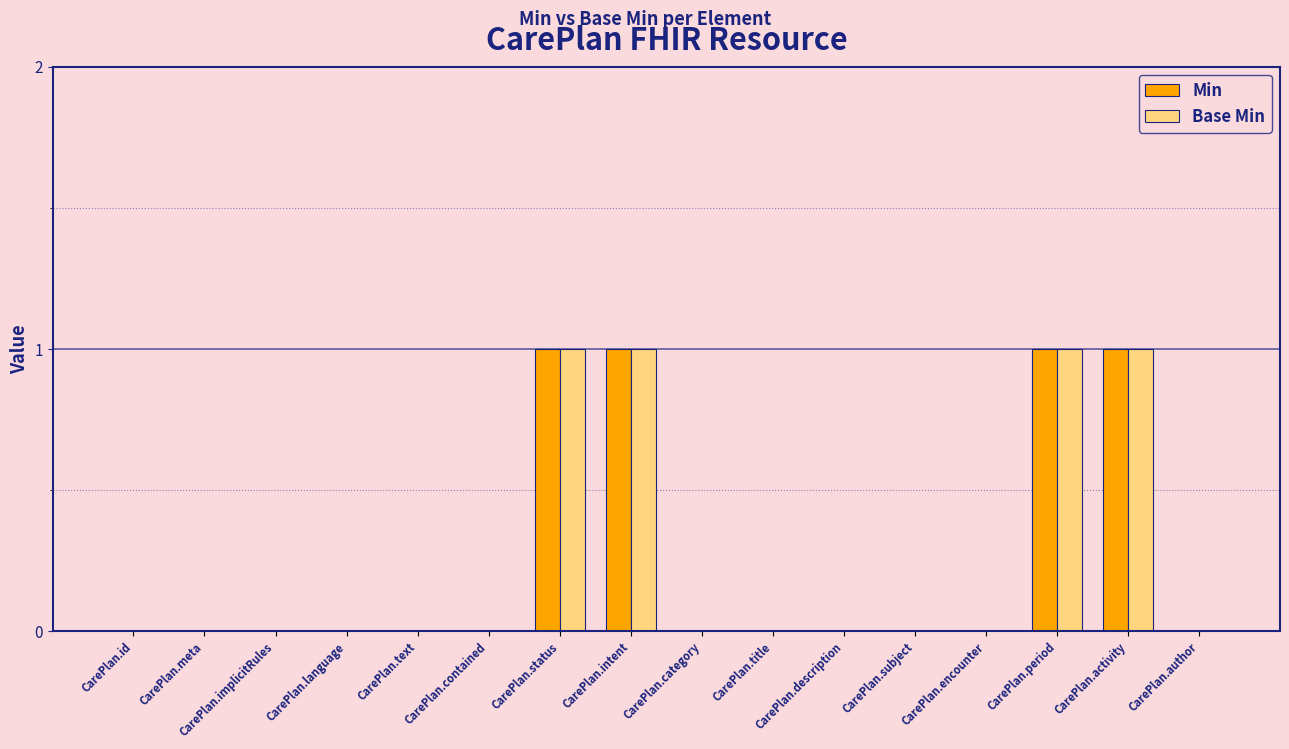

What is the sum of all Base Min values?

4